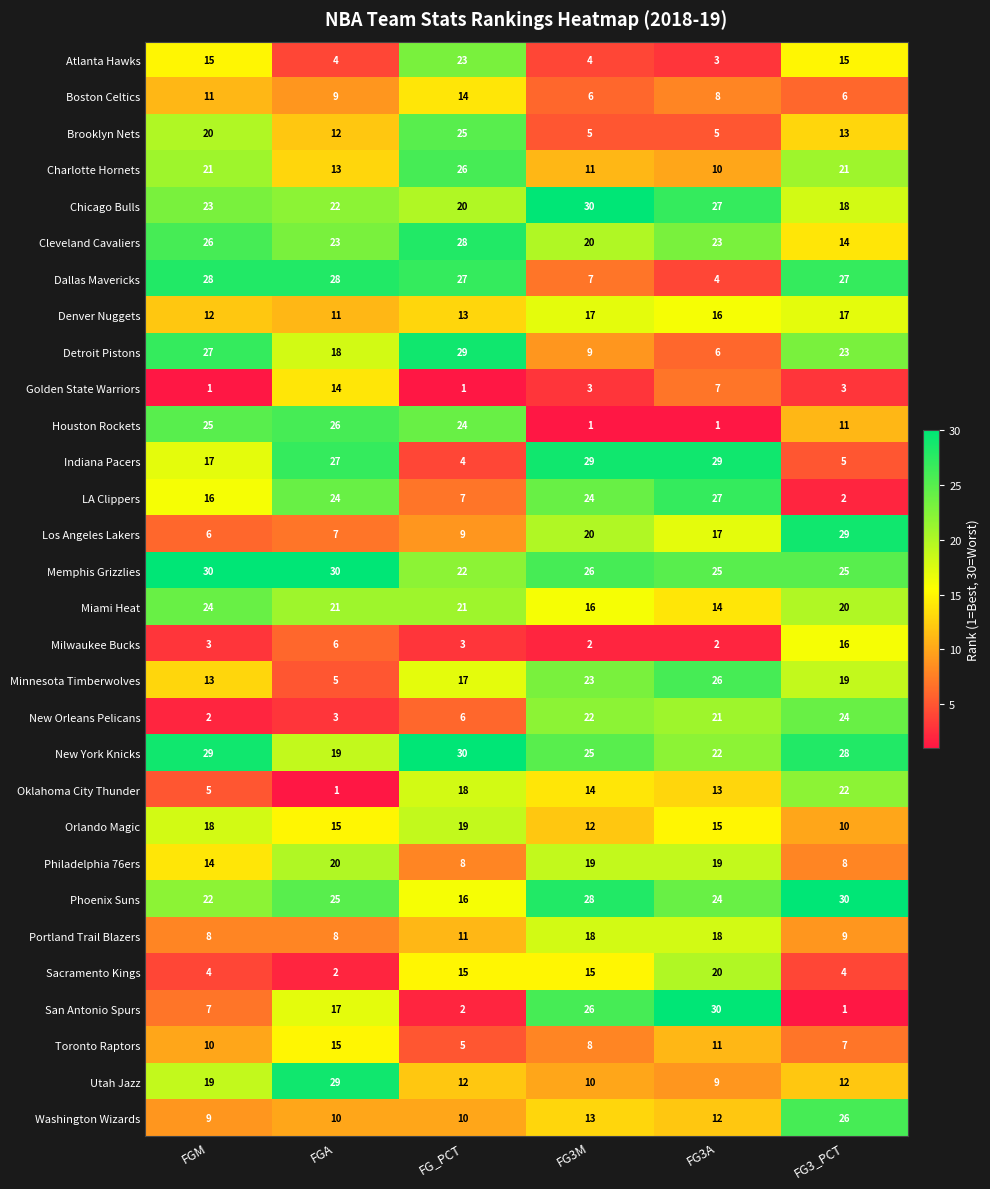

What is the total value across all series at FG3M?

463